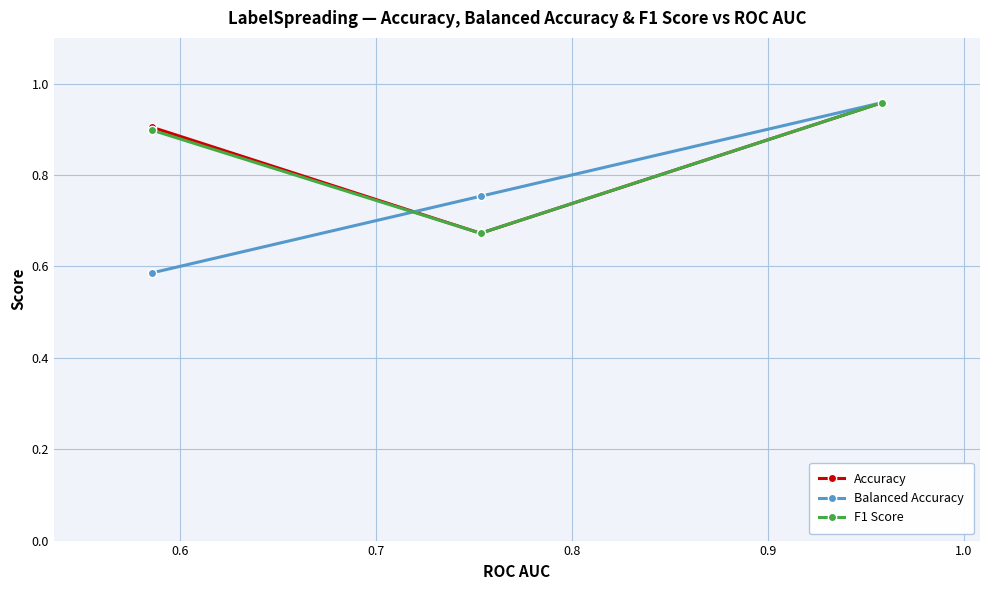

How many Accuracy values are between 0 and 1?

3